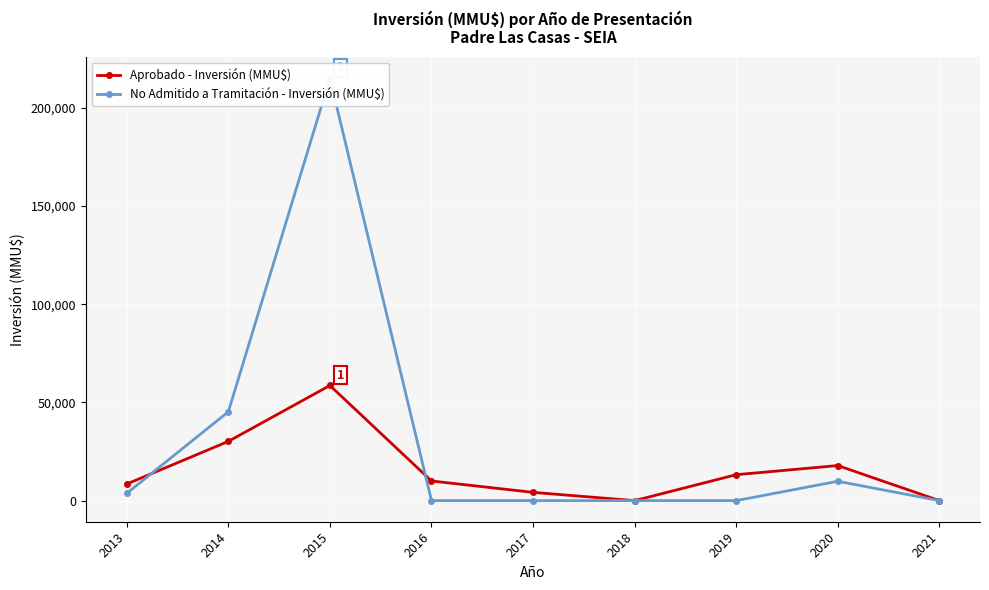

What is the greatest value displayed?

215056